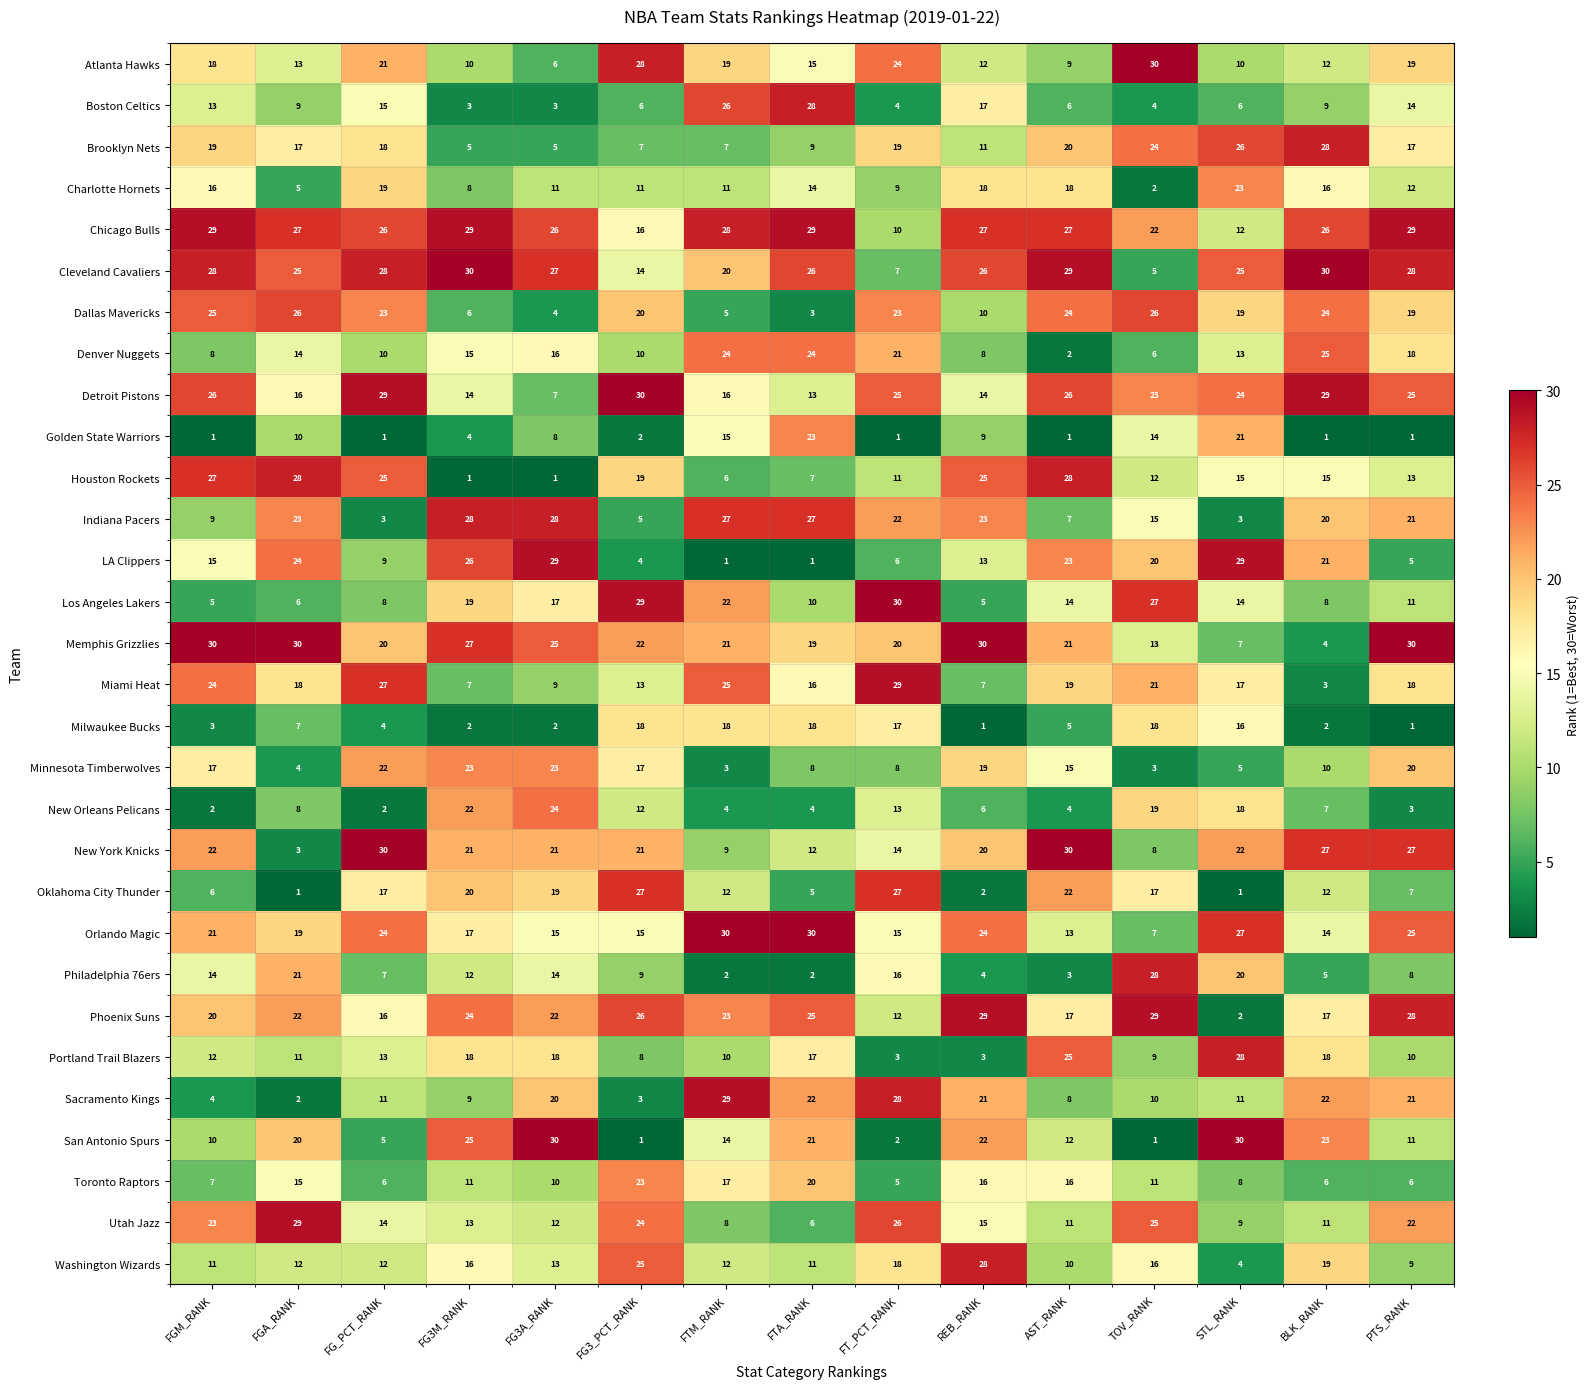

Which series has the widest spread of values?

San Antonio Spurs